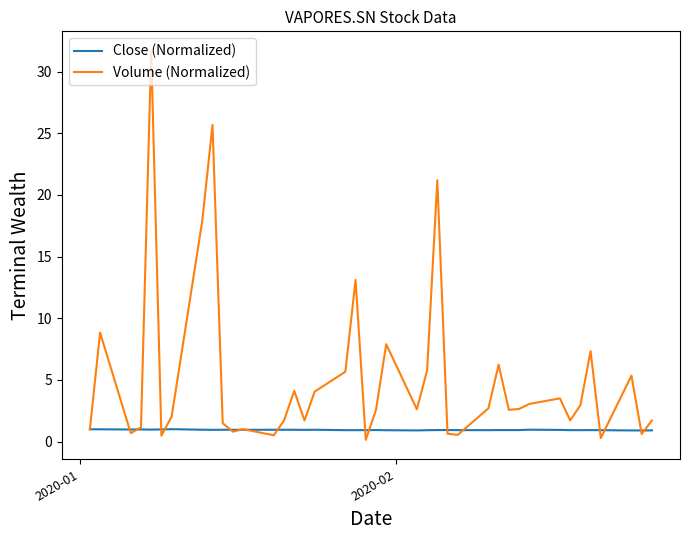

What is the minimum value for Volume (Normalized)?

0.1